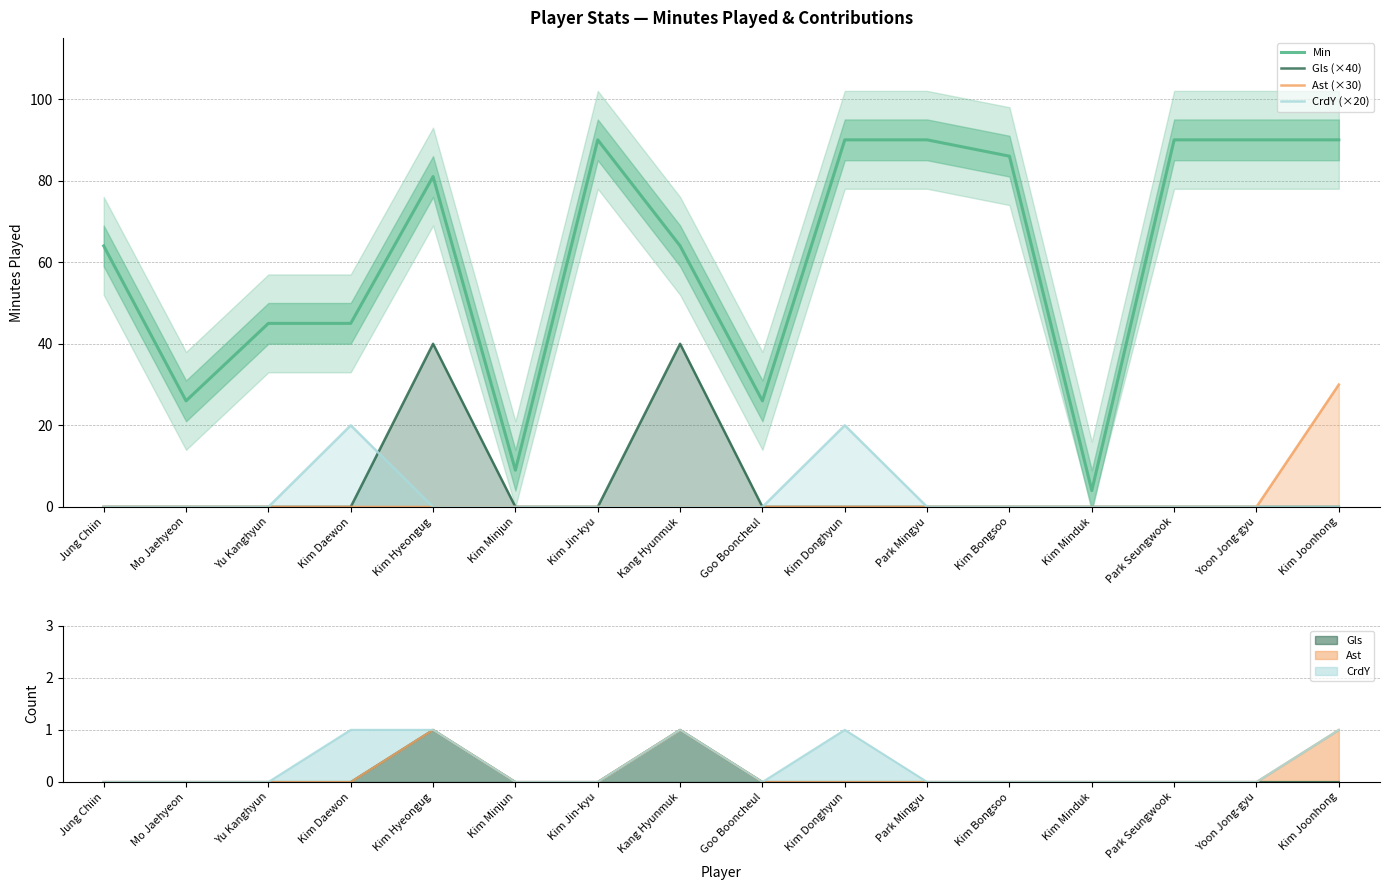

At how many categories does at least one series exceed 59?

10